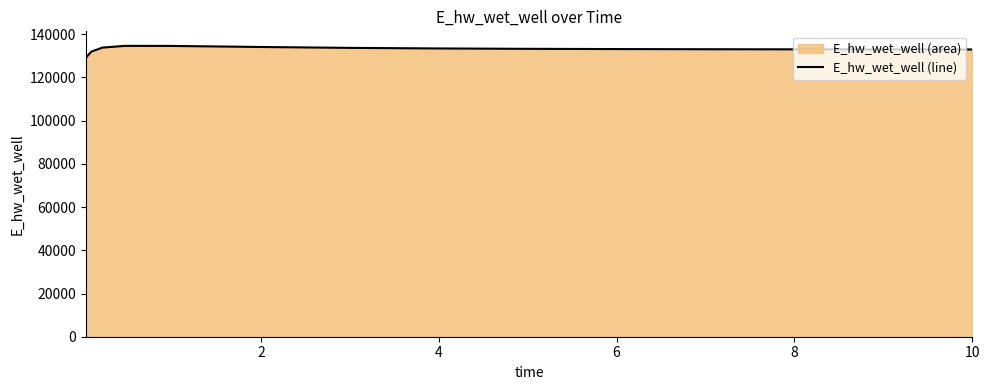

What is the smallest value displayed?

129063.1